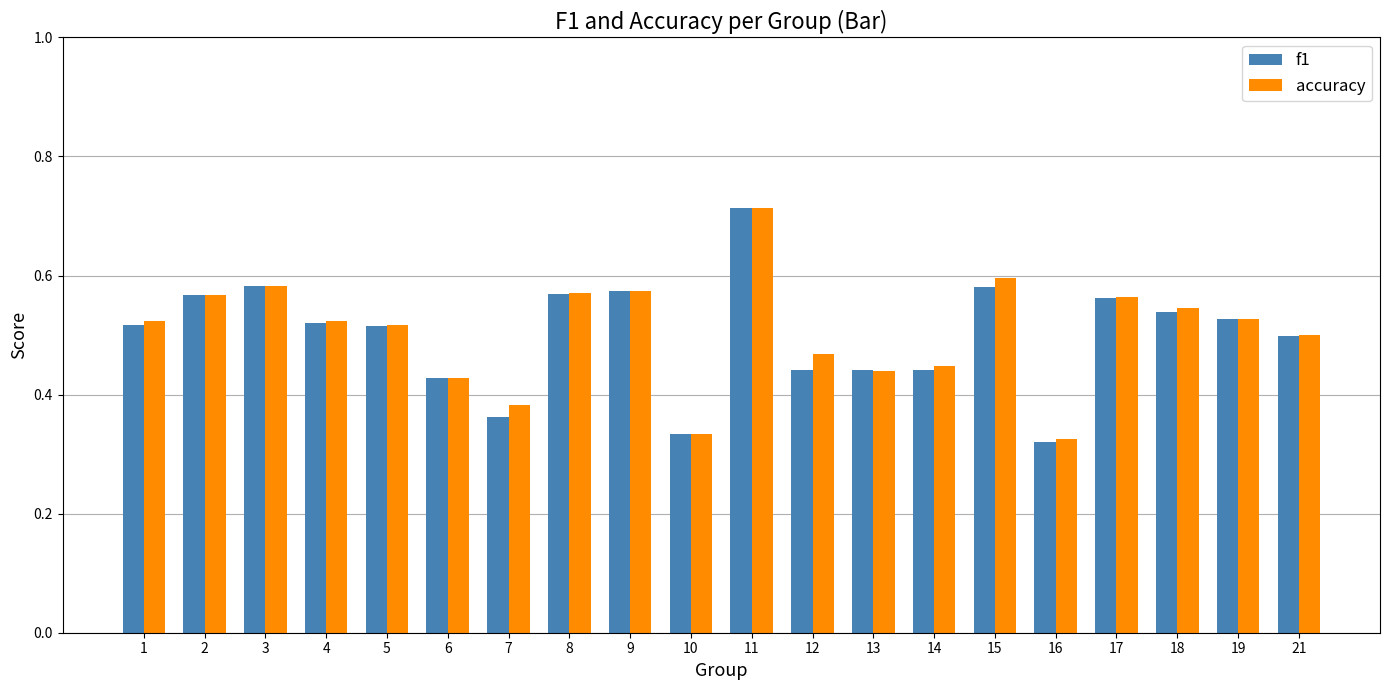

The accuracy series shows 0.6 at 15. True or false?

True